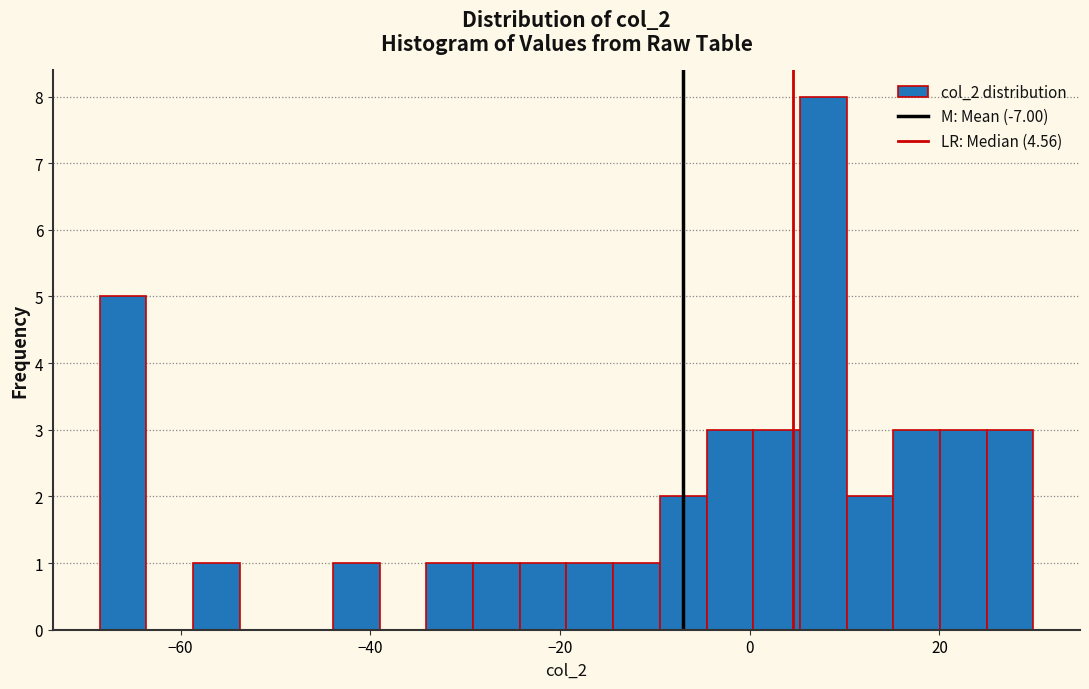

Read against the x-axis, roughly where is the centre of the tallest bar?

8